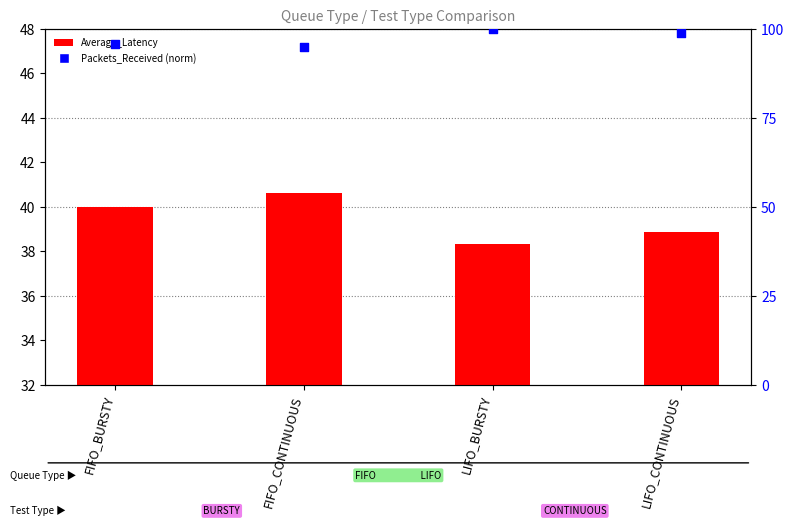

Which series has the largest Y range (max minus min)?

Packets_Received (norm)